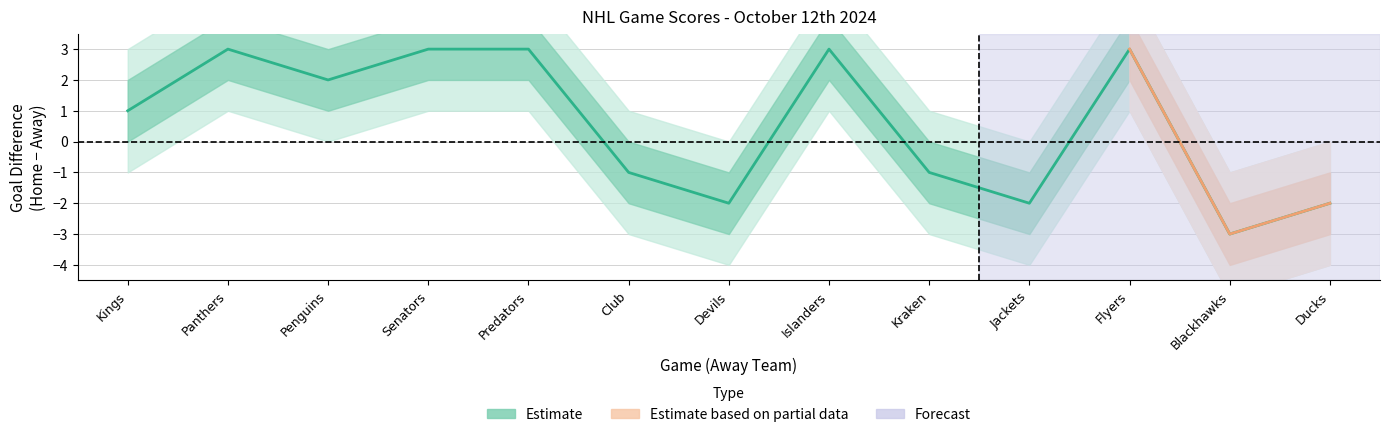

What is the sum of all values?

7